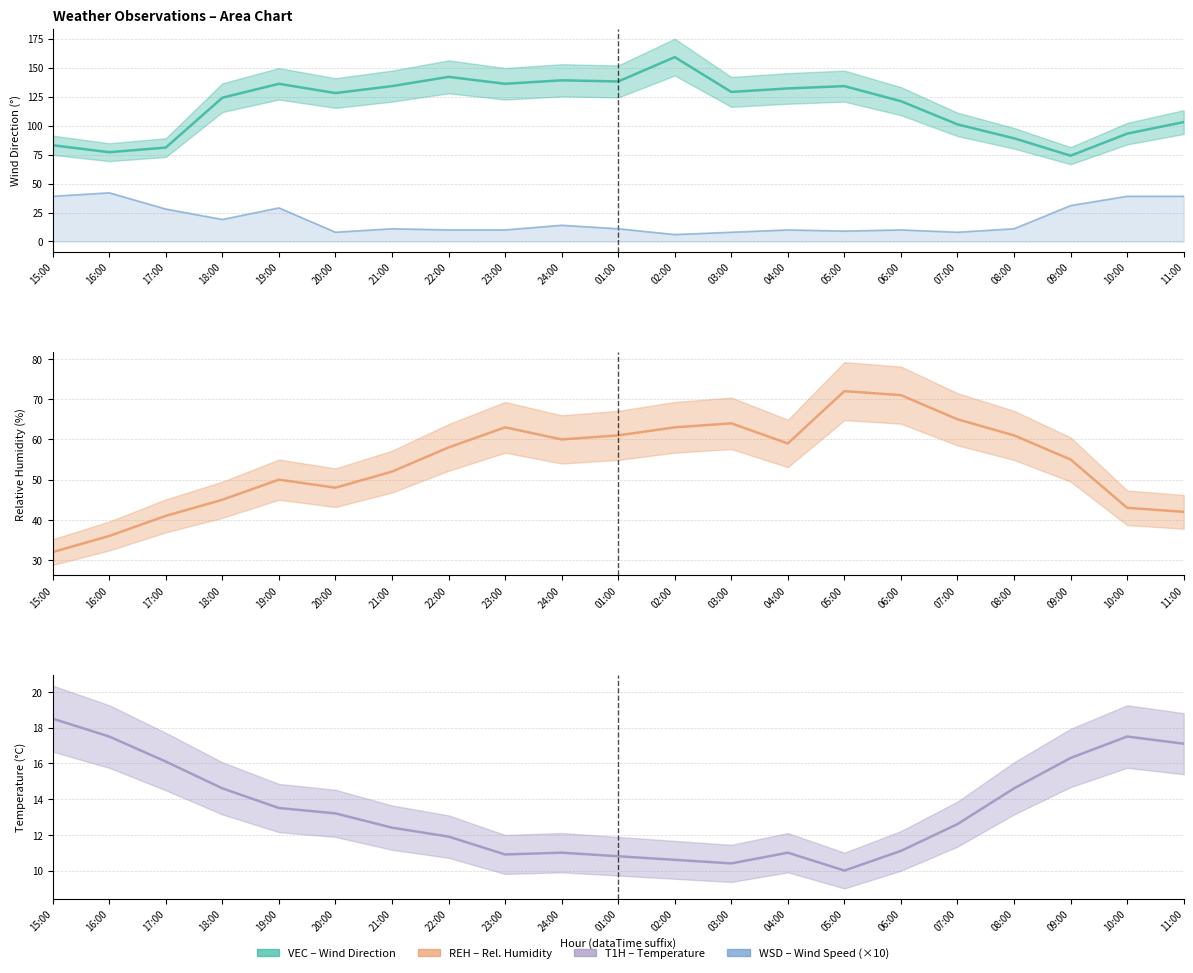

Where is the first local minimum for WSD ×10?

18:00